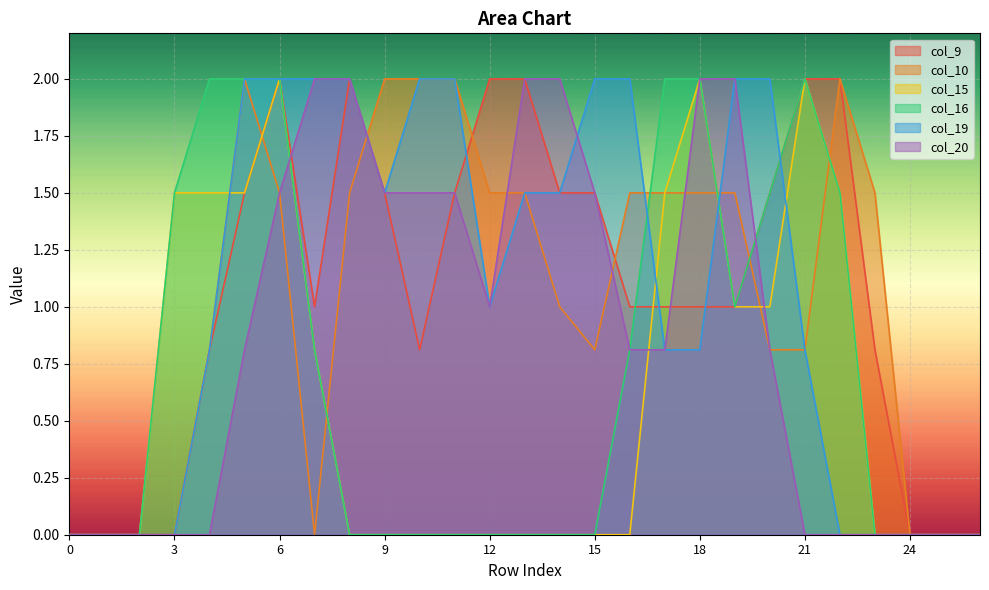

Which series changed the most between 7 and 11?

col_10